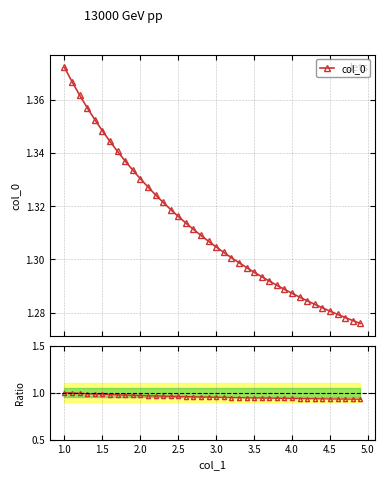

Reading left to right, transcribe all the data shown in this chart.

col_0: 1.4	1.4	1.4	1.4	1.4	1.3	1.3	1.3	1.3	1.3	1.3	1.3	1.3	1.3	1.3	1.3	1.3	1.3	1.3	1.3	1.3	1.3	1.3	1.3	1.3	1.3	1.3	1.3	1.3	1.3	1.3	1.3	1.3	1.3	1.3	1.3	1.3	1.3	1.3	1.3
Ratio to ref: 1.0	1.0	1.0	1.0	1.0	1.0	1.0	1.0	1.0	1.0	1.0	1.0	1.0	1.0	1.0	1.0	1.0	1.0	1.0	1.0	1.0	0.9	0.9	0.9	0.9	0.9	0.9	0.9	0.9	0.9	0.9	0.9	0.9	0.9	0.9	0.9	0.9	0.9	0.9	0.9